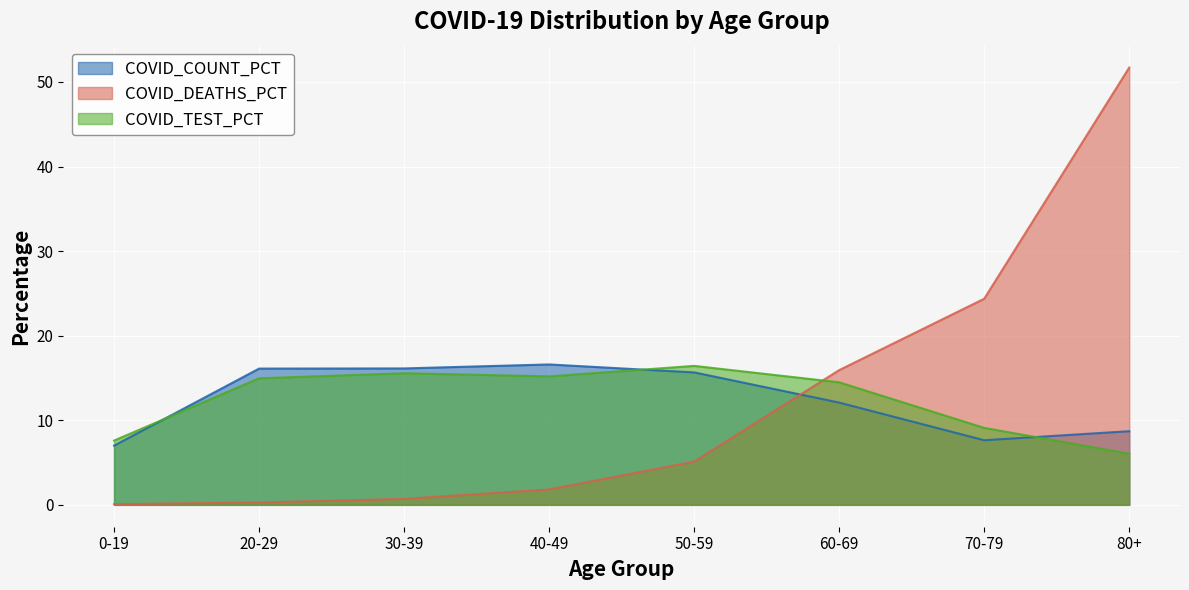

The COVID_COUNT_PCT series shows 11.0 at 20-29. True or false?

False